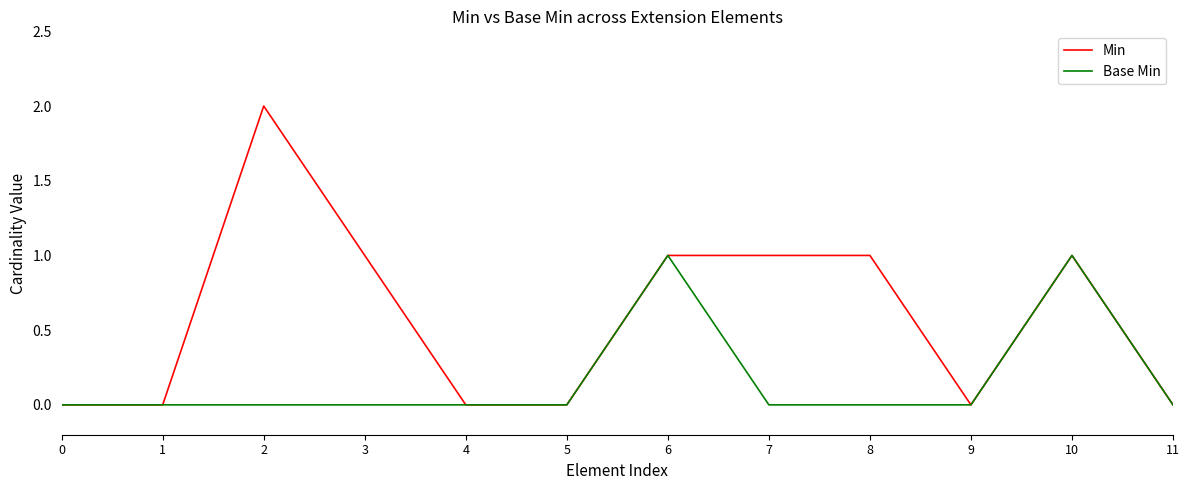

What are all the series names shown in the legend?

Min, Base Min